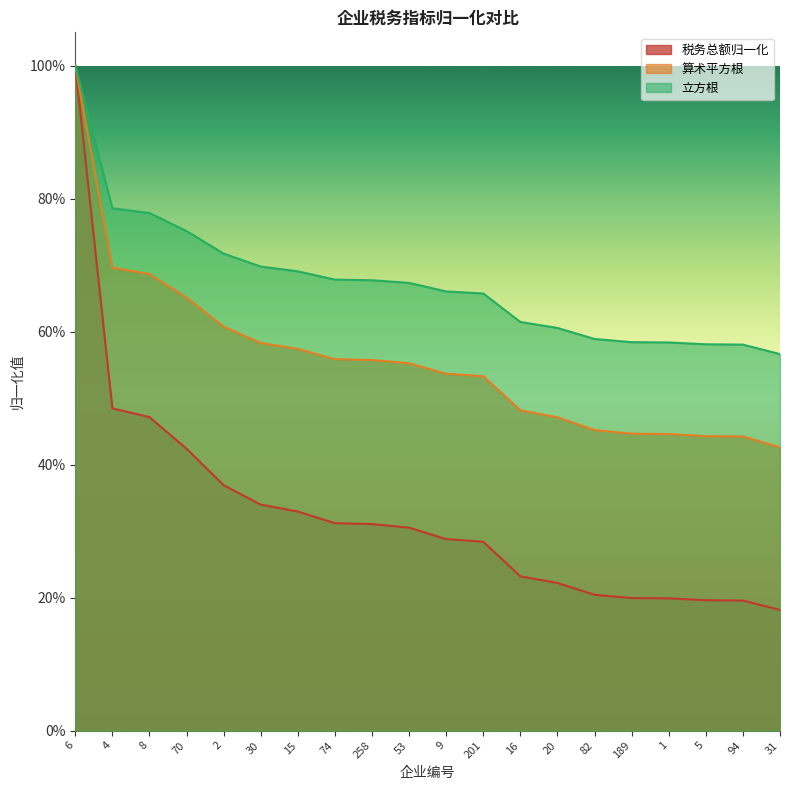

Count the number of data series in this chart.

3